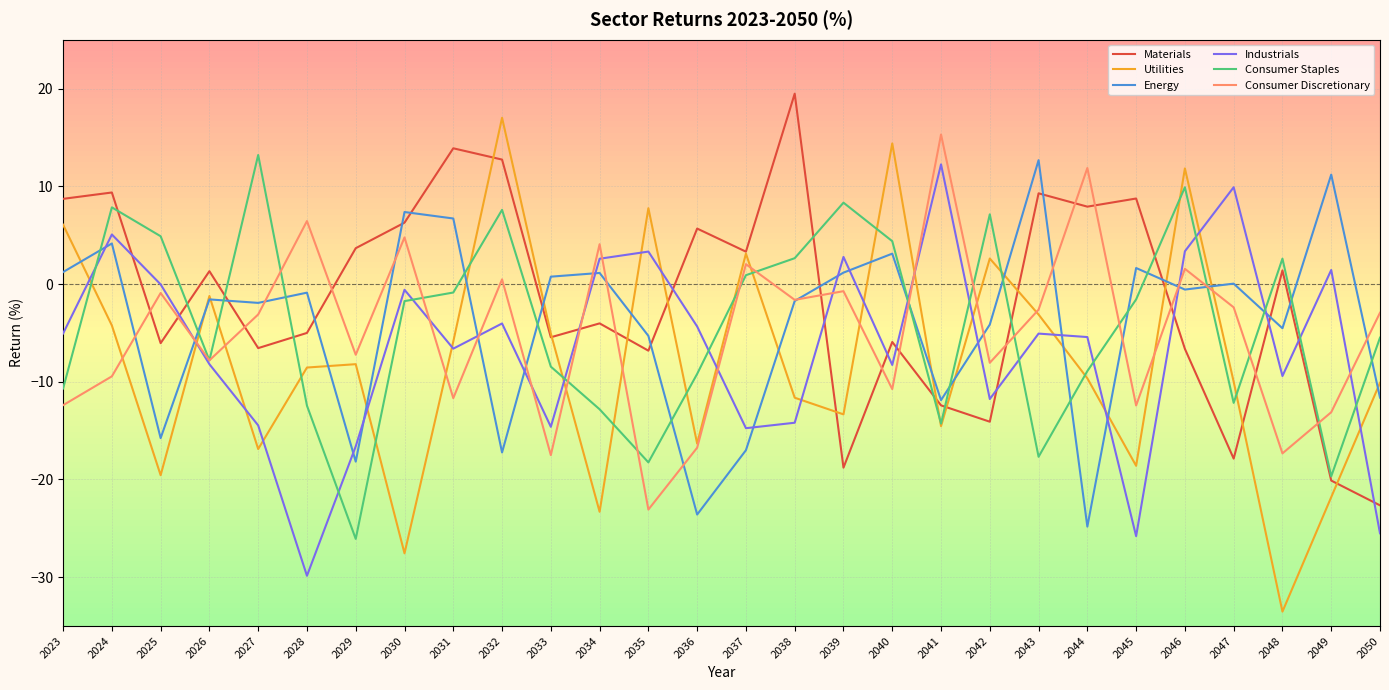

Count the number of data series in this chart.

6